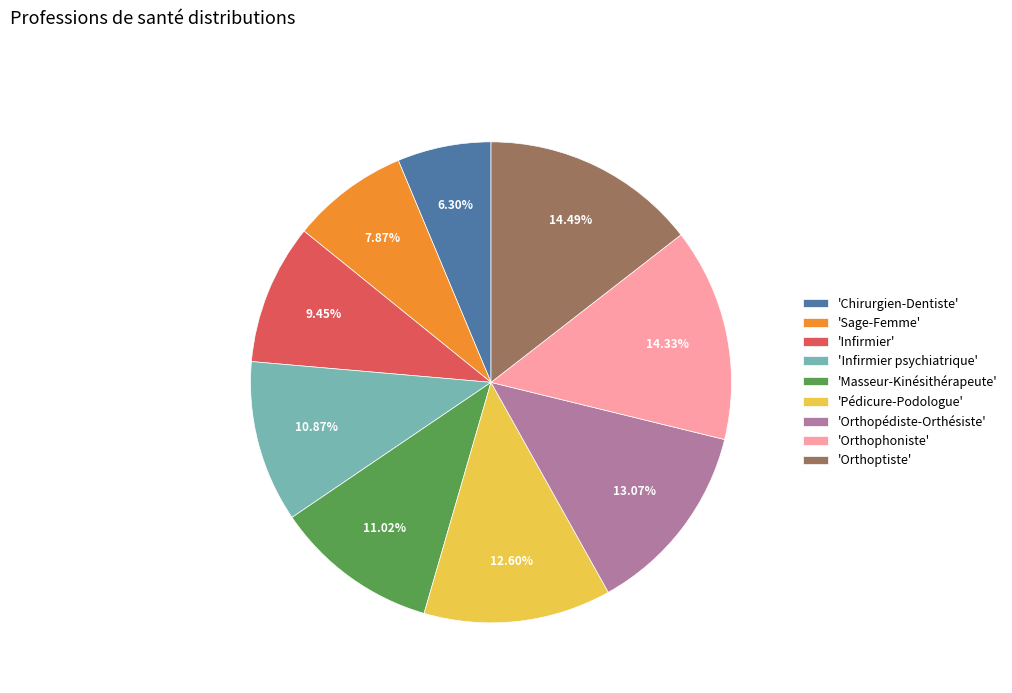

Do 'Orthopédiste-Orthésiste' and 'Orthophoniste' together represent more than half of the pie?

No